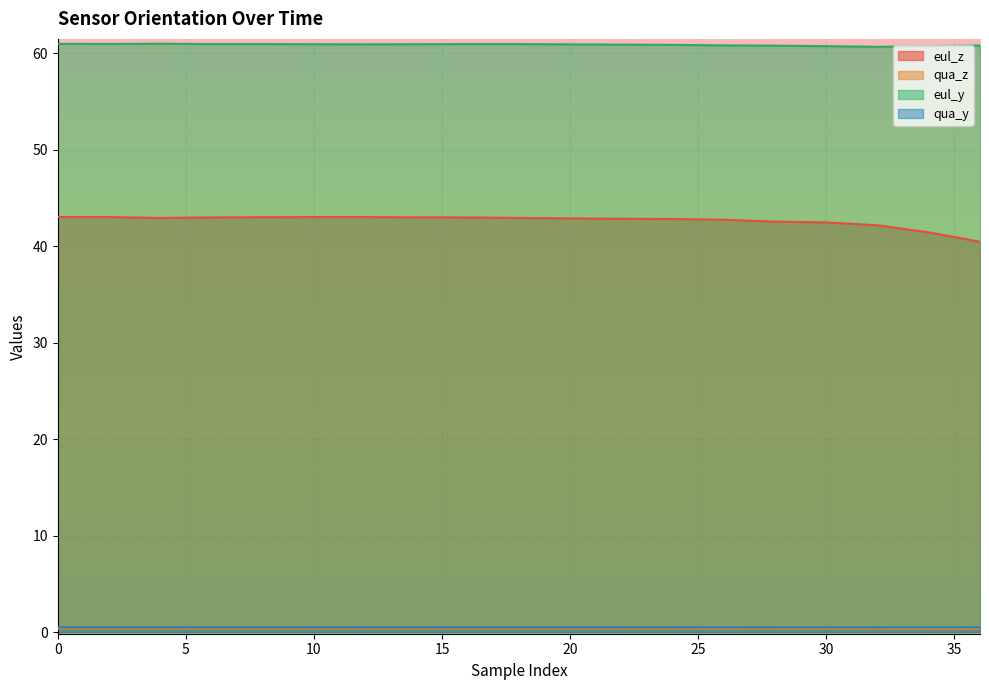

Reading right to left, extract all data points from this chart.

eul_z: 40.5	41.5	42.2	42.5	42.6	42.8	42.8	42.9	42.9	43.0	43.0	43.0	43.0	43.0	43.0	43.0	43.0	43.0	43.0
qua_z: 0.3	0.4	0.4	0.4	0.4	0.4	0.4	0.4	0.4	0.4	0.4	0.4	0.4	0.4	0.4	0.4	0.4	0.4	0.4
eul_y: 60.8	60.8	60.7	60.8	60.8	60.8	60.9	60.9	60.9	61.0	61.0	61.0	60.9	61.0	61.0	61.0	61.0	61.0	61.0
qua_y: 0.5	0.5	0.5	0.5	0.5	0.5	0.5	0.5	0.5	0.5	0.5	0.5	0.5	0.5	0.5	0.5	0.5	0.5	0.5